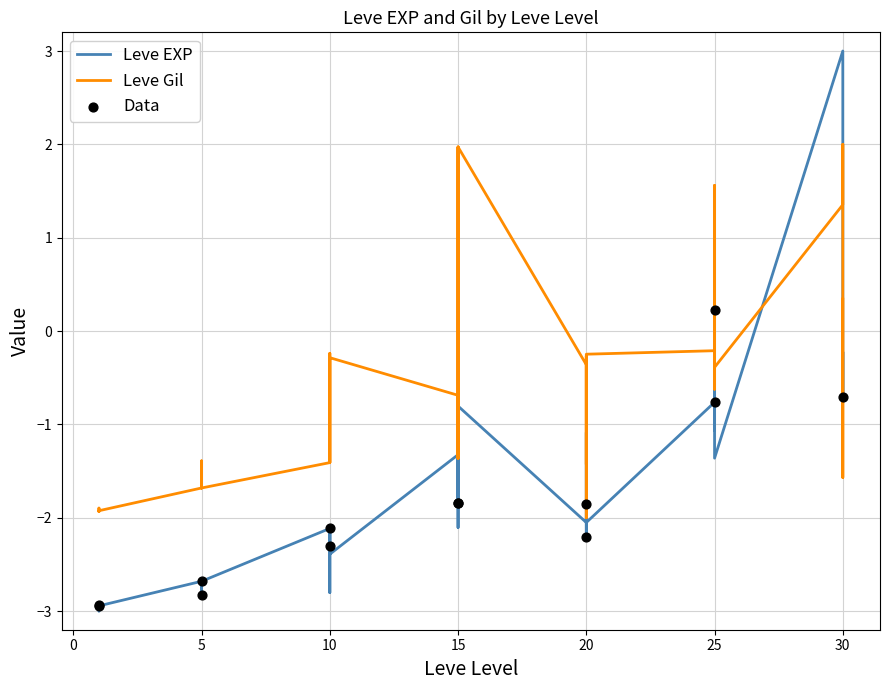

Which series has the largest Y range (max minus min)?

Leve EXP